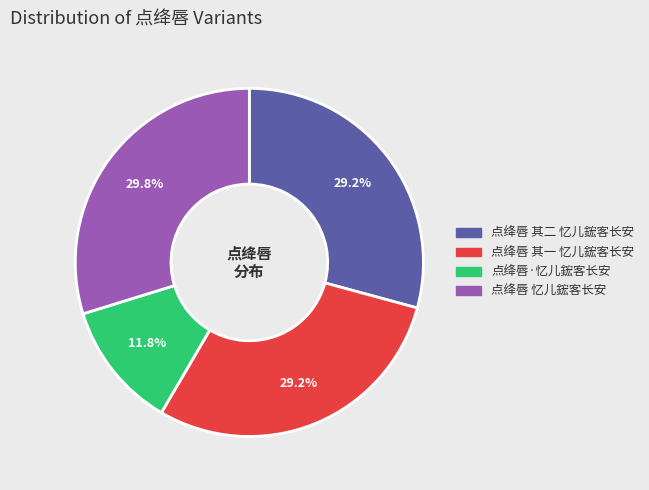

What percentage is the 点绛唇 忆儿鋐客长安 slice, to the nearest percent?

30%